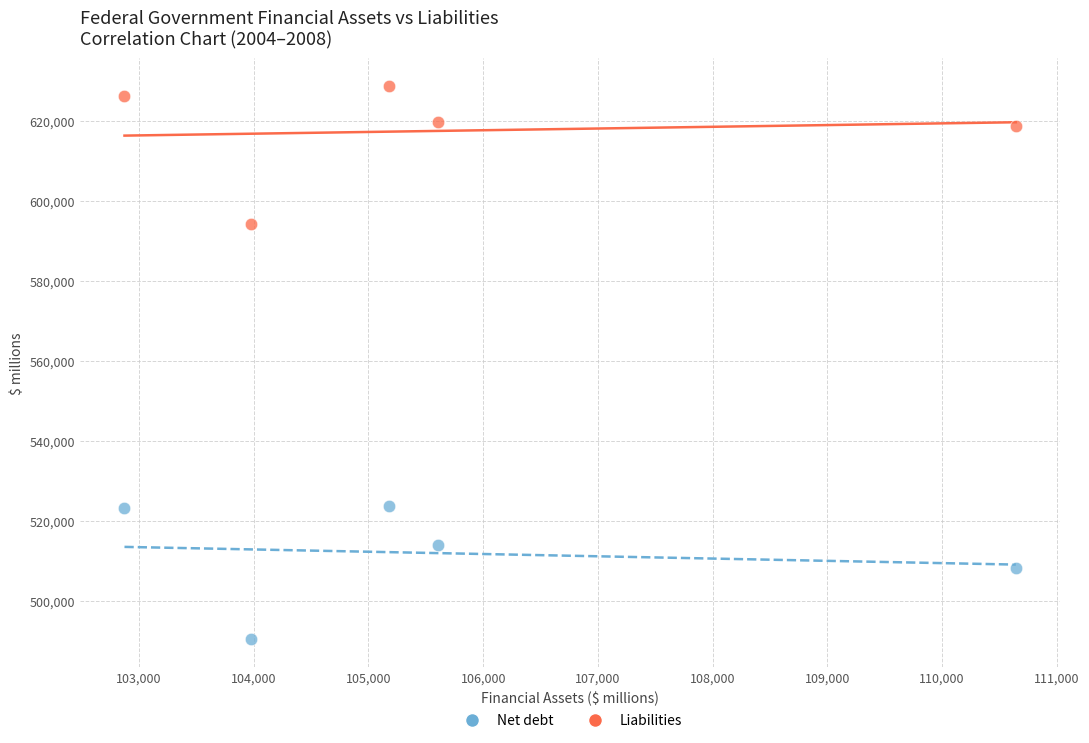

Which series contains the lowest Y value?

Net debt